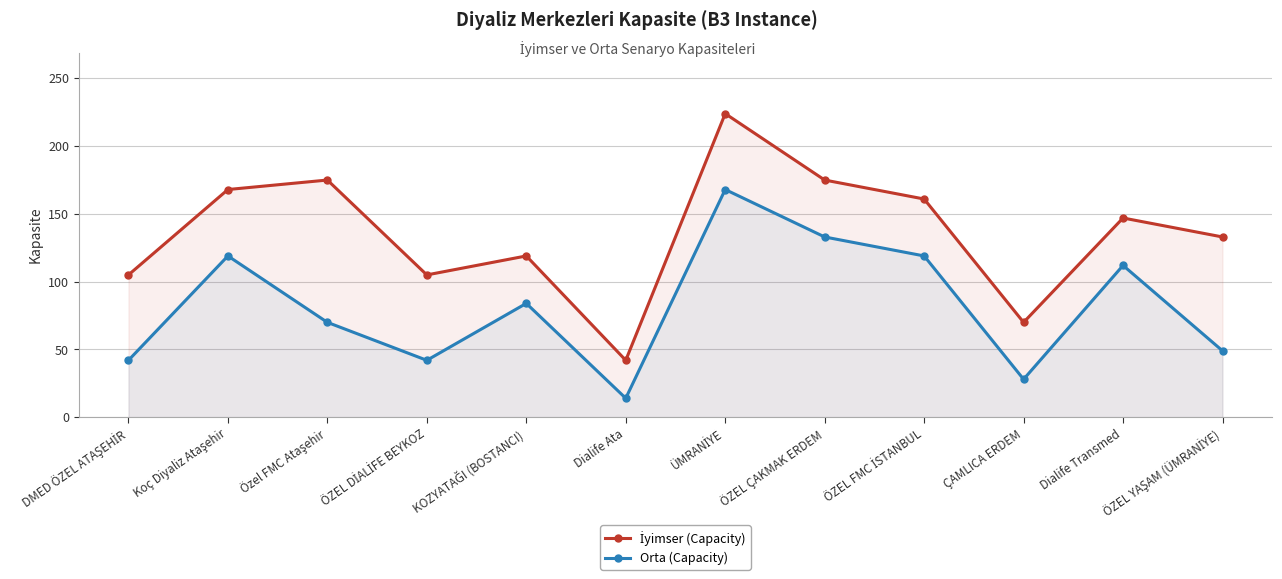

At which label is İyimser (Capacity) closest to 133?

ÖZEL YAŞAM (ÜMRANİYE)